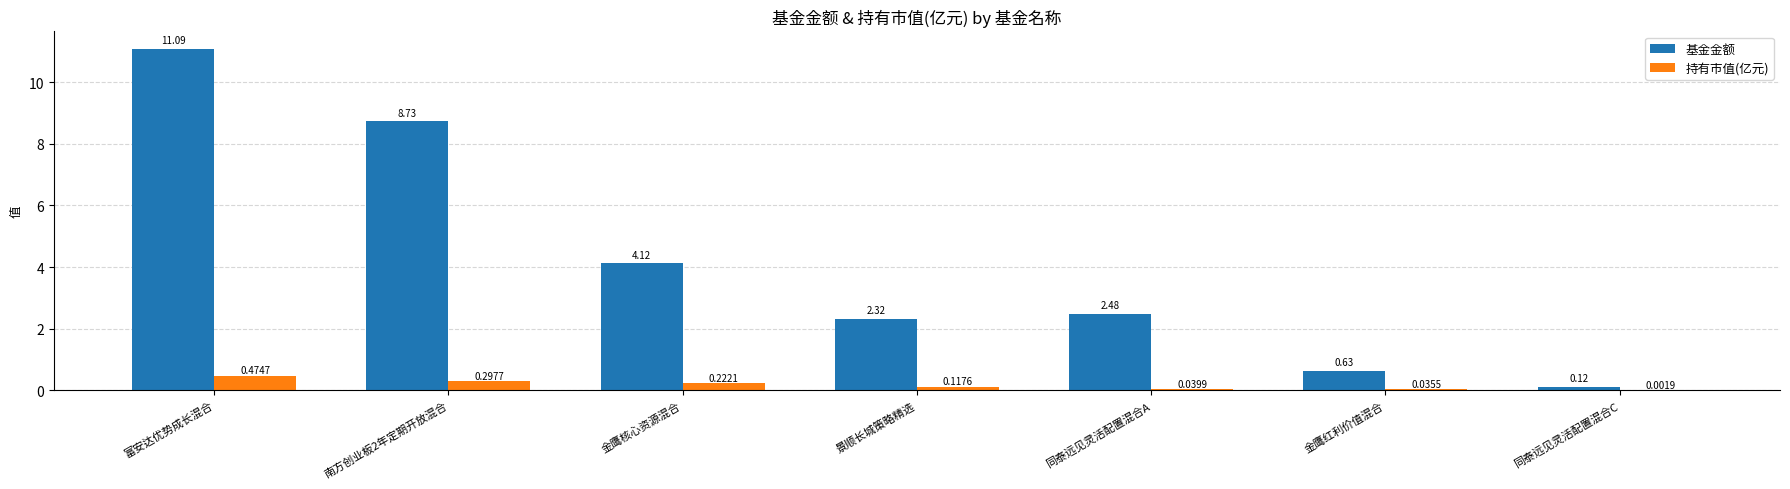

How many groups of bars are there?

7